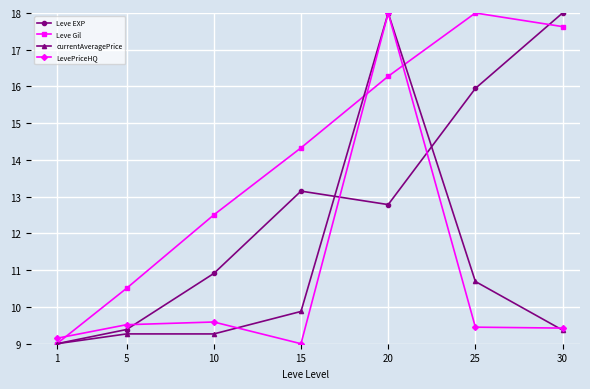

Where do Leve EXP and LevePriceHQ first cross each other?

5 and 10